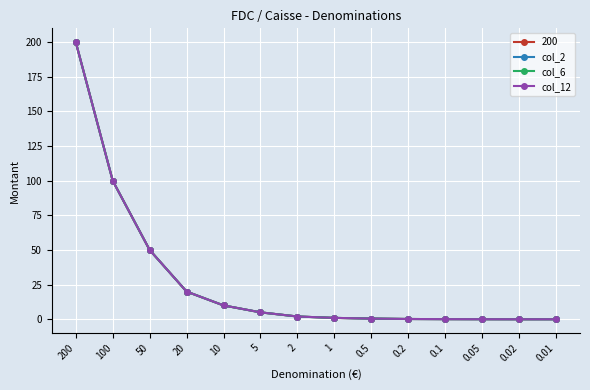

Which category has the lowest value in the col_12 series?

0.01